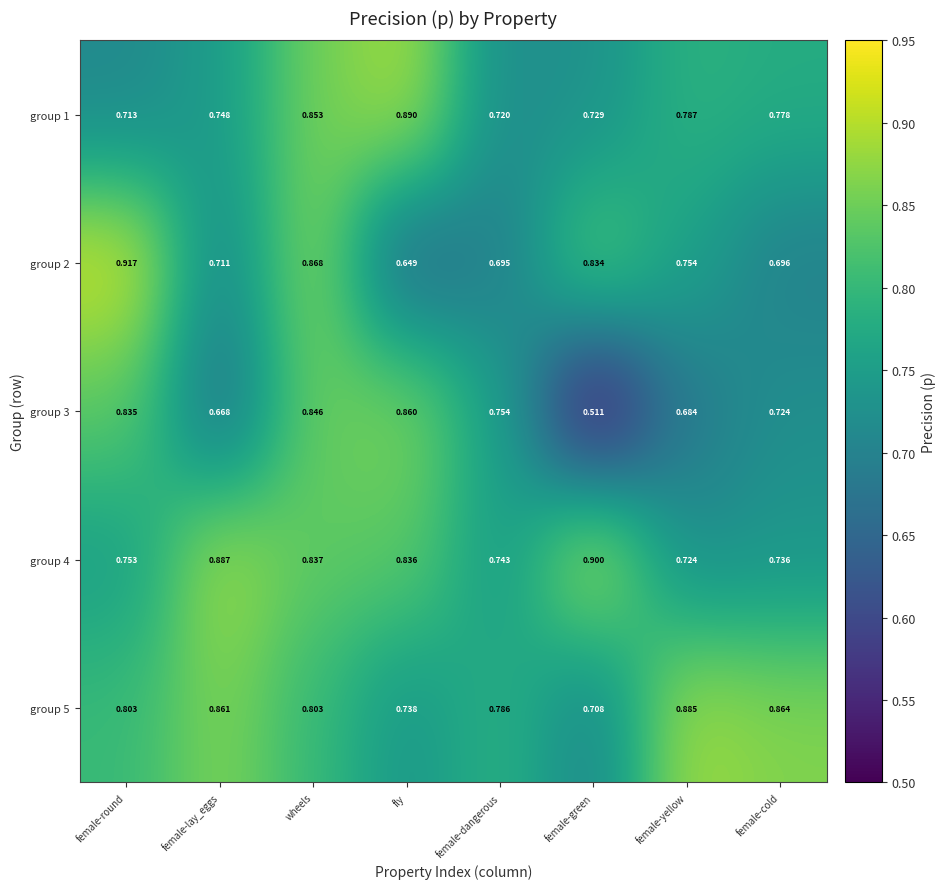

At female-yellow, list the series in order from largest to smallest.

group 5, group 1, group 2, group 4, group 3